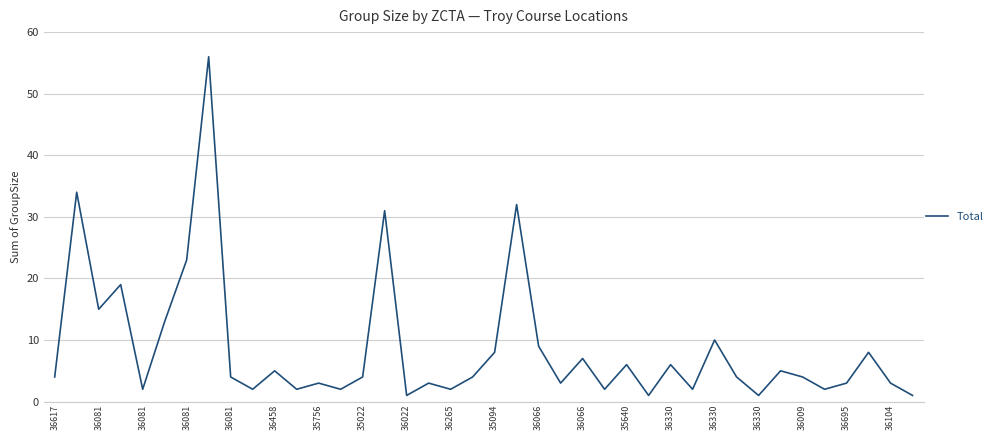

What is the maximum value shown in the chart?

56